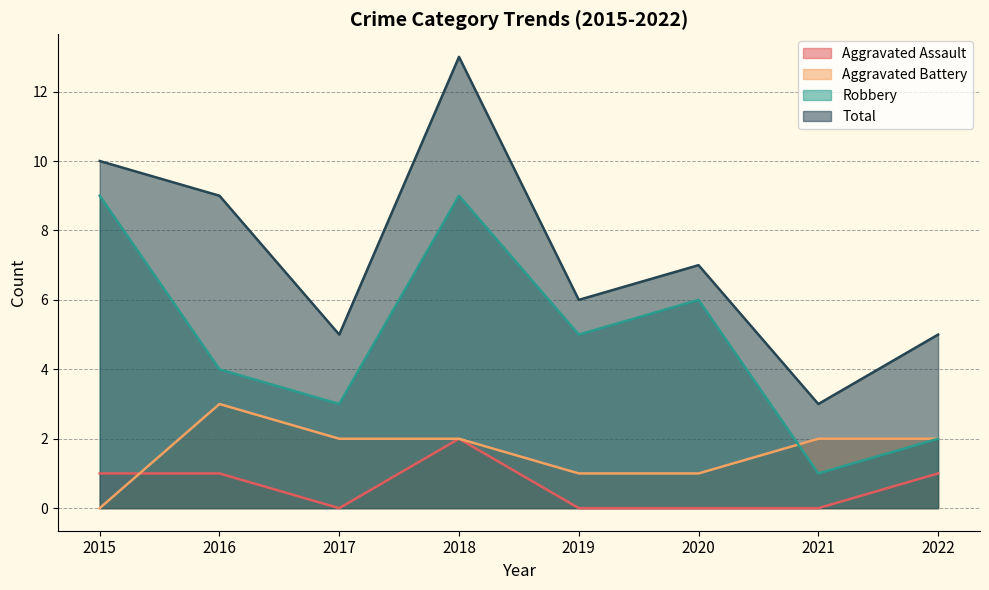

Which has a higher value, 2018 or 2021?

2018